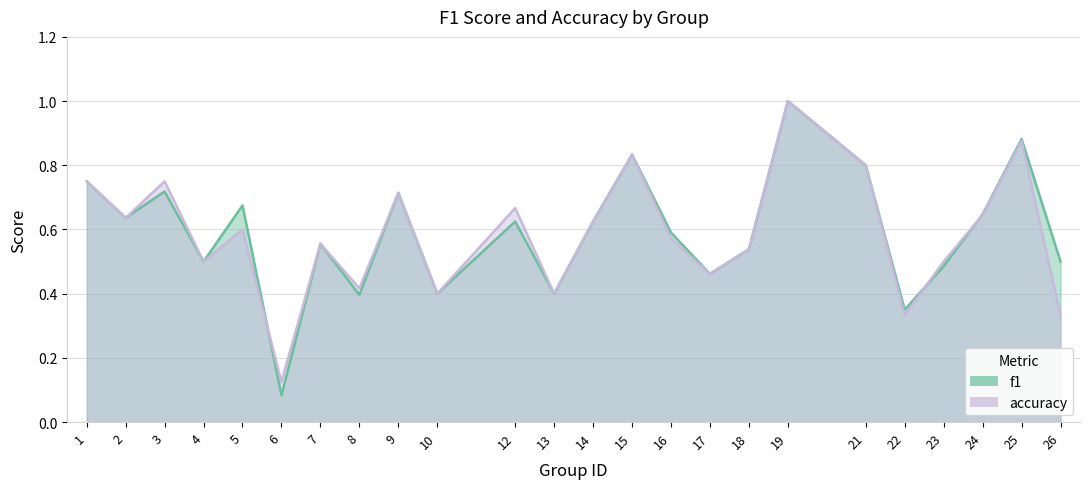

Which has a higher value, 19 or 25?

19